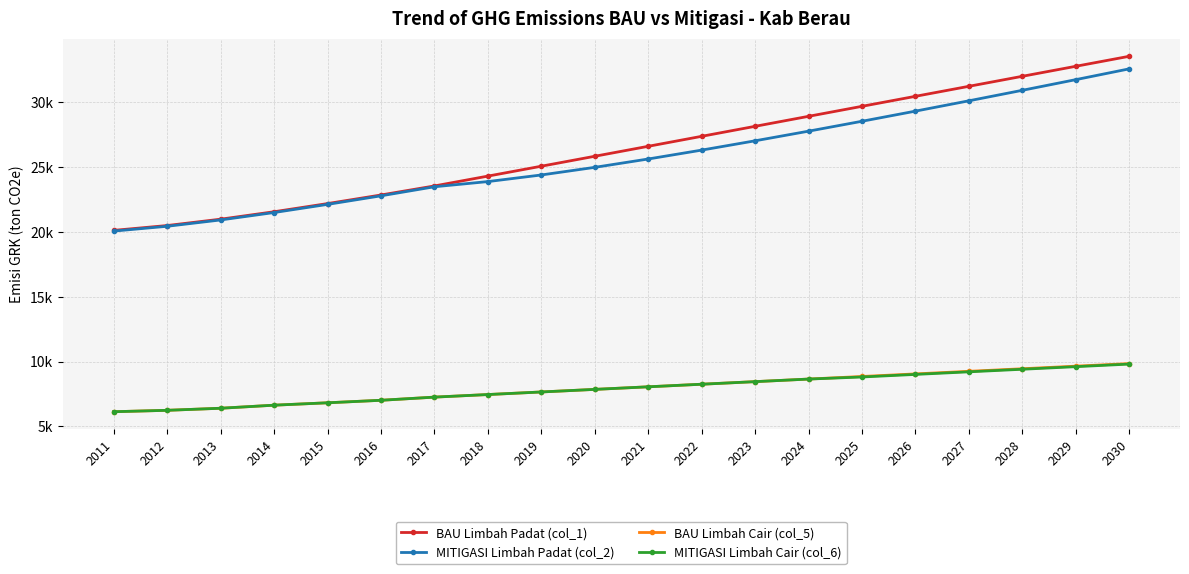

What are all the series names shown in the legend?

BAU Limbah Padat (col_1), MITIGASI Limbah Padat (col_2), BAU Limbah Cair (col_5), MITIGASI Limbah Cair (col_6)